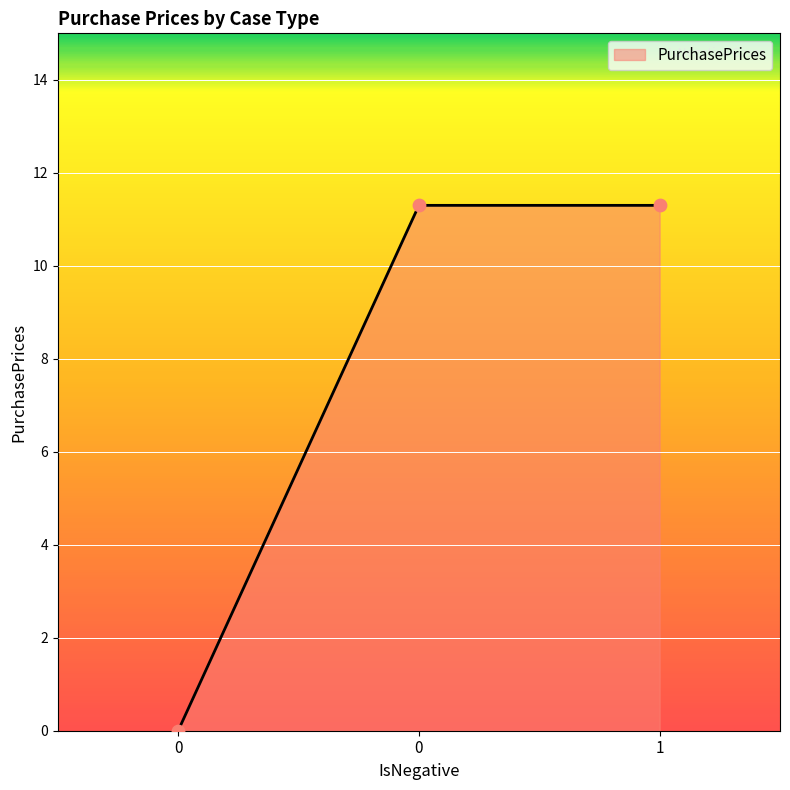

Which has a higher value, 0 or 1?

1